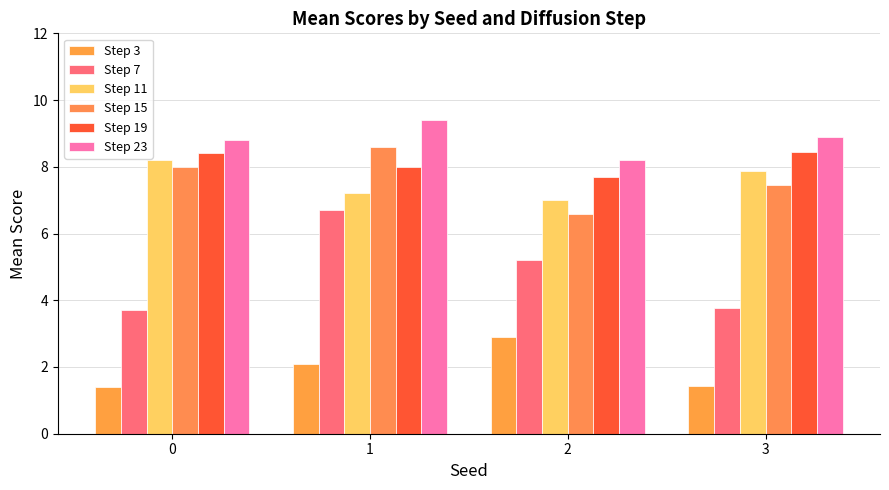

Which series has the widest spread of values?

Step 7